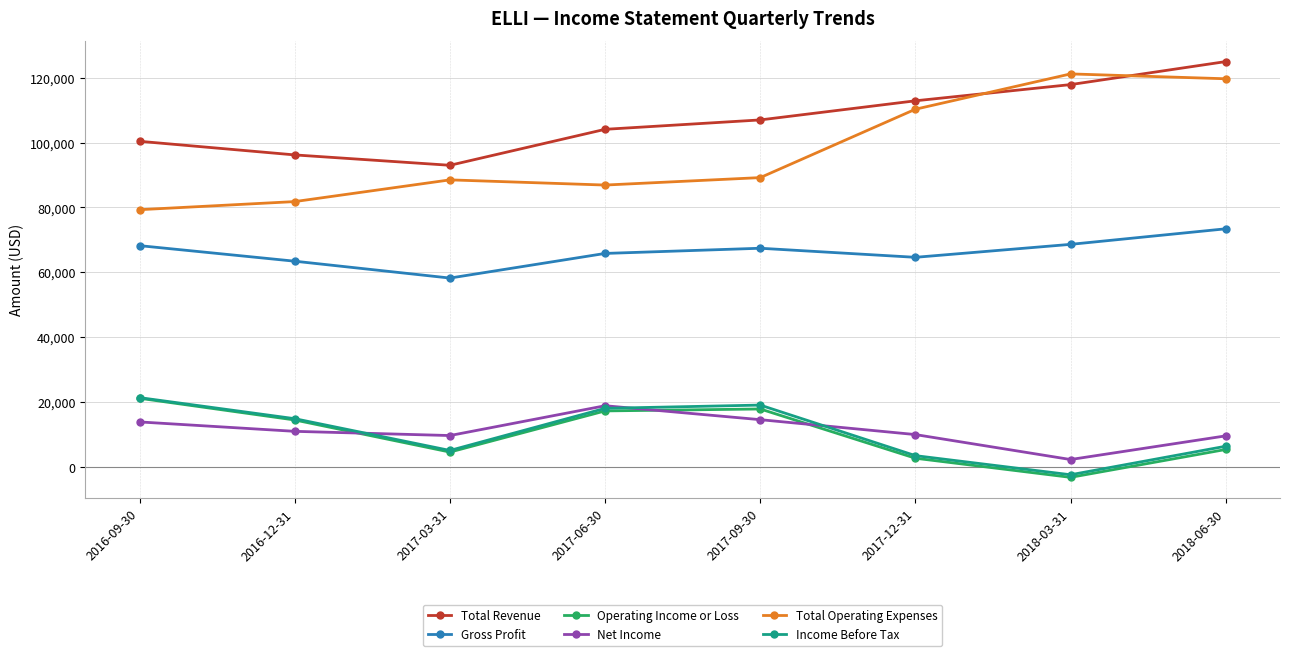

Which series changed the most between 2016-12-31 and 2017-12-31?

Total Operating Expenses